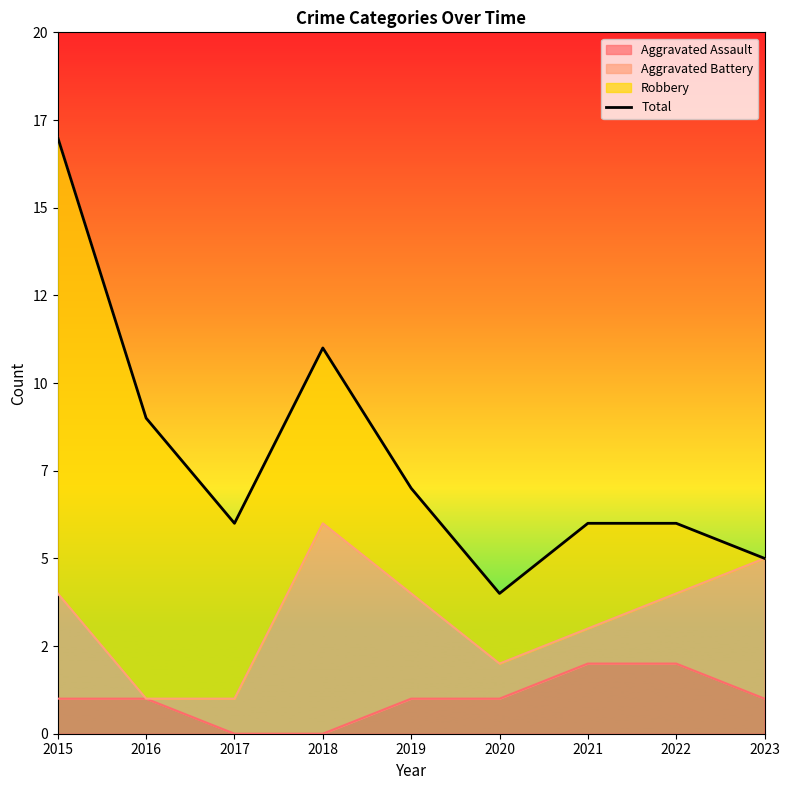

Where does the data first go above 6?

2015